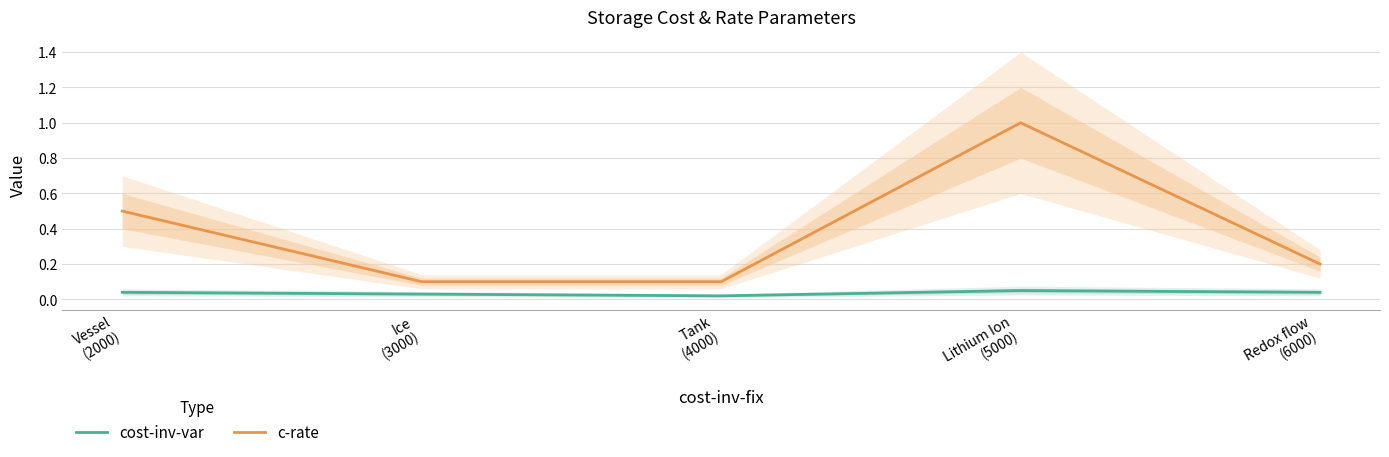

Count the number of categories in the chart.

5